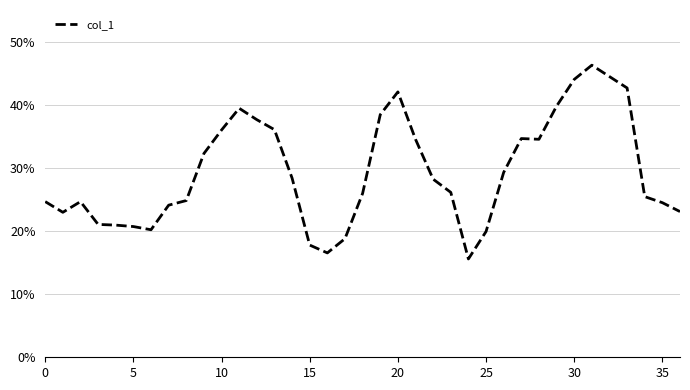

Reading left to right, what are all the values shown in this chart?

0.2	0.2	0.2	0.2	0.2	0.2	0.2	0.2	0.2	0.3	0.4	0.4	0.4	0.4	0.3	0.2	0.2	0.2	0.3	0.4	0.4	0.3	0.3	0.3	0.2	0.2	0.3	0.3	0.3	0.4	0.4	0.5	0.4	0.4	0.3	0.2	0.2